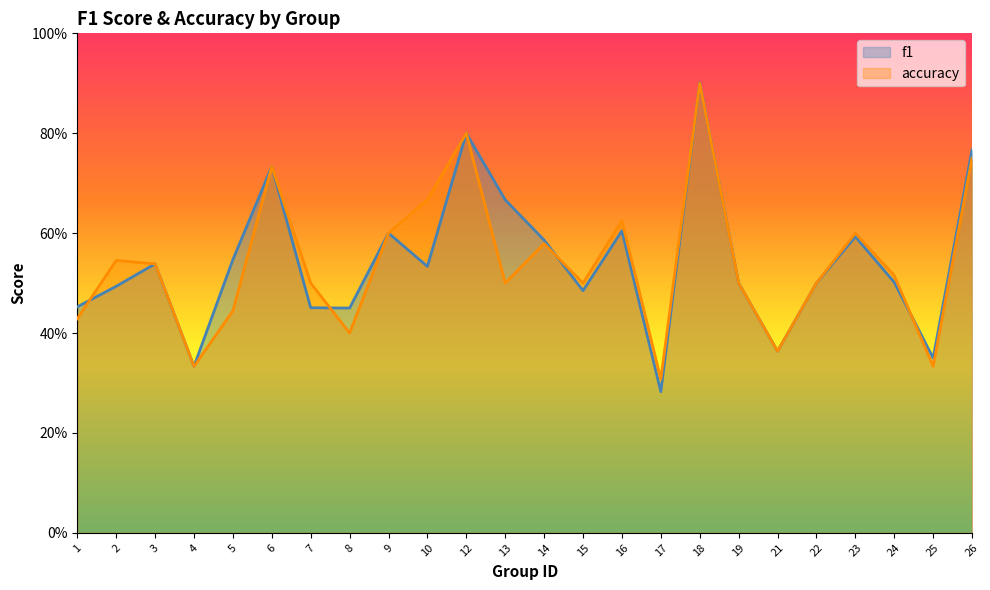

Is the value of accuracy at 2 greater than the value of f1 at 23?

No